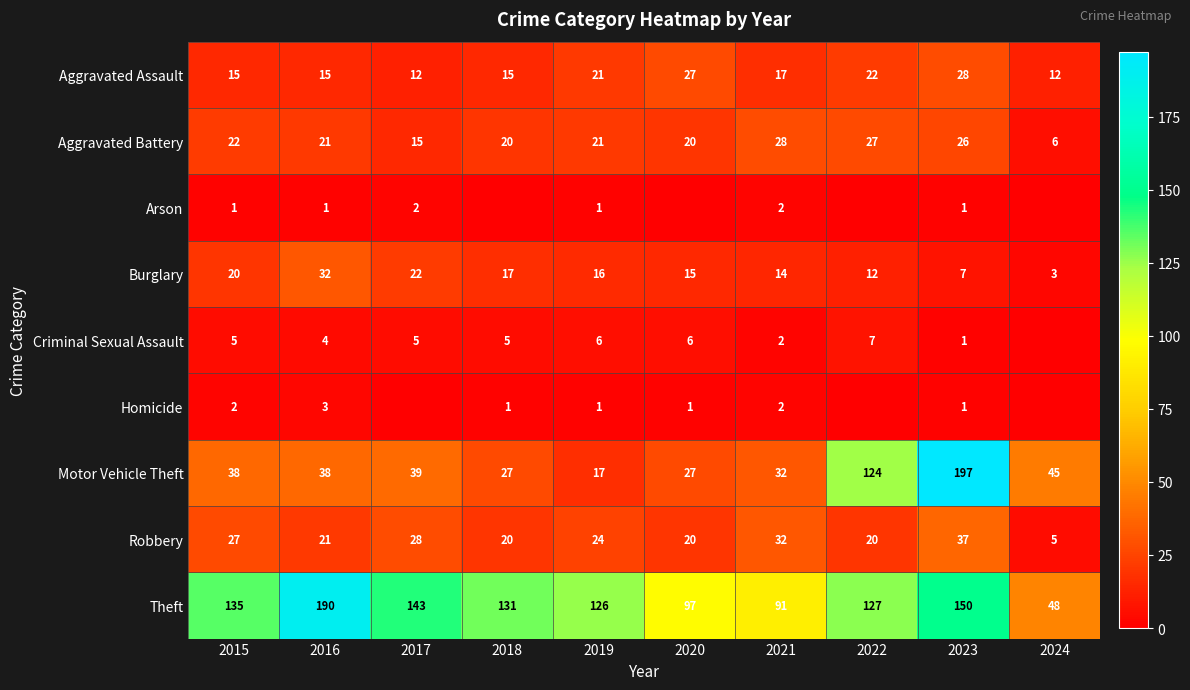

Which series changed the most between 2016 and 2019?

Theft